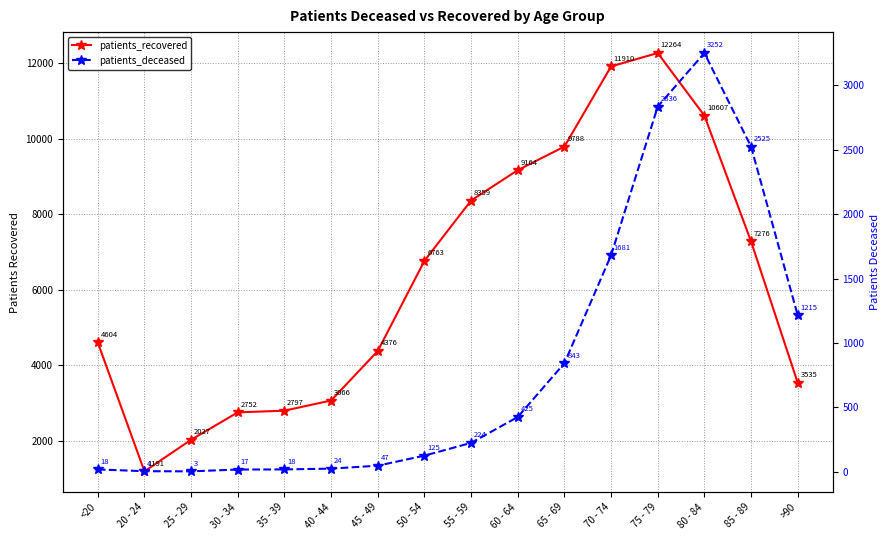

Reading left to right, list all the values displayed in this chart.

patients_recovered: 4604	1191	2027	2752	2797	3066	4376	6763	8359	9164	9788	11910	12264	10607	7276	3535
patients_deceased: 18	4	3	17	18	24	47	125	224	425	843	1681	2836	3252	2525	1215